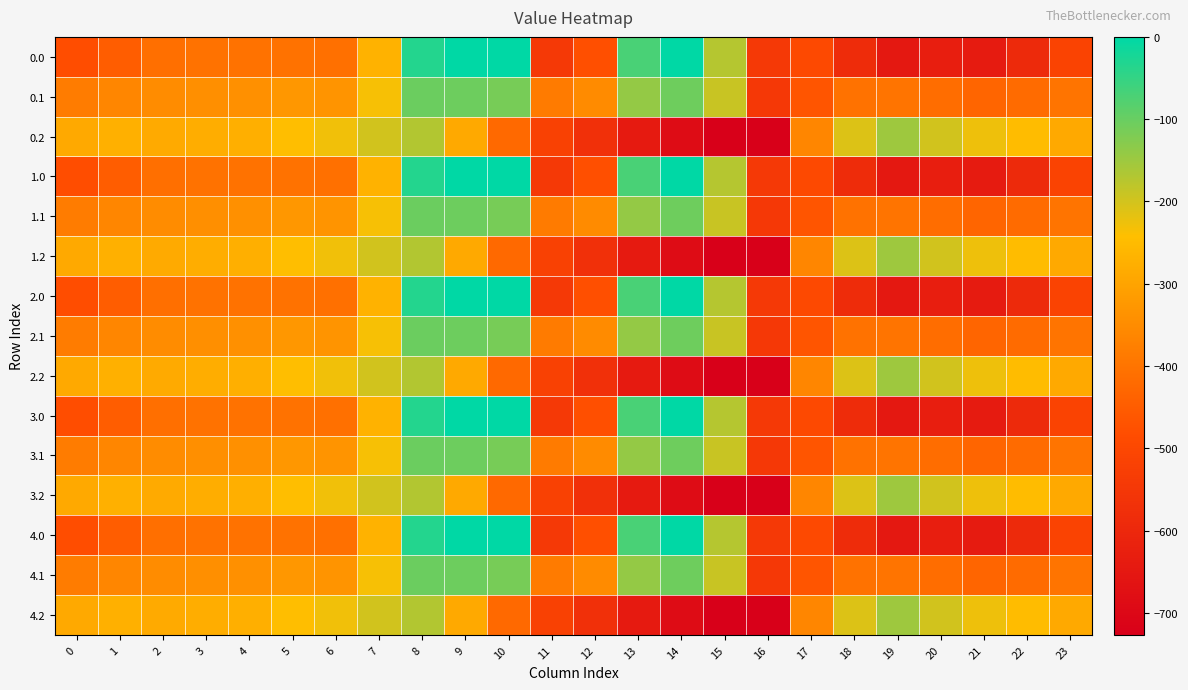

What is the spread (max minus min) of values at 16?

181.2